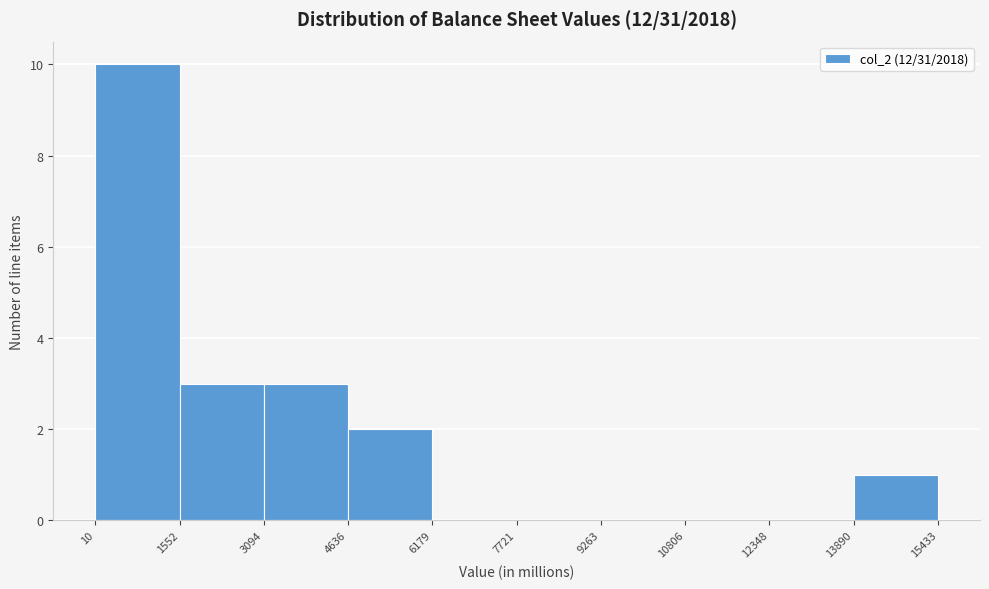

How tall is the bar that spans 4636 to 6179 on the x-axis? The values are not printed on the chart, so give them approximately, as read against the axis.

2